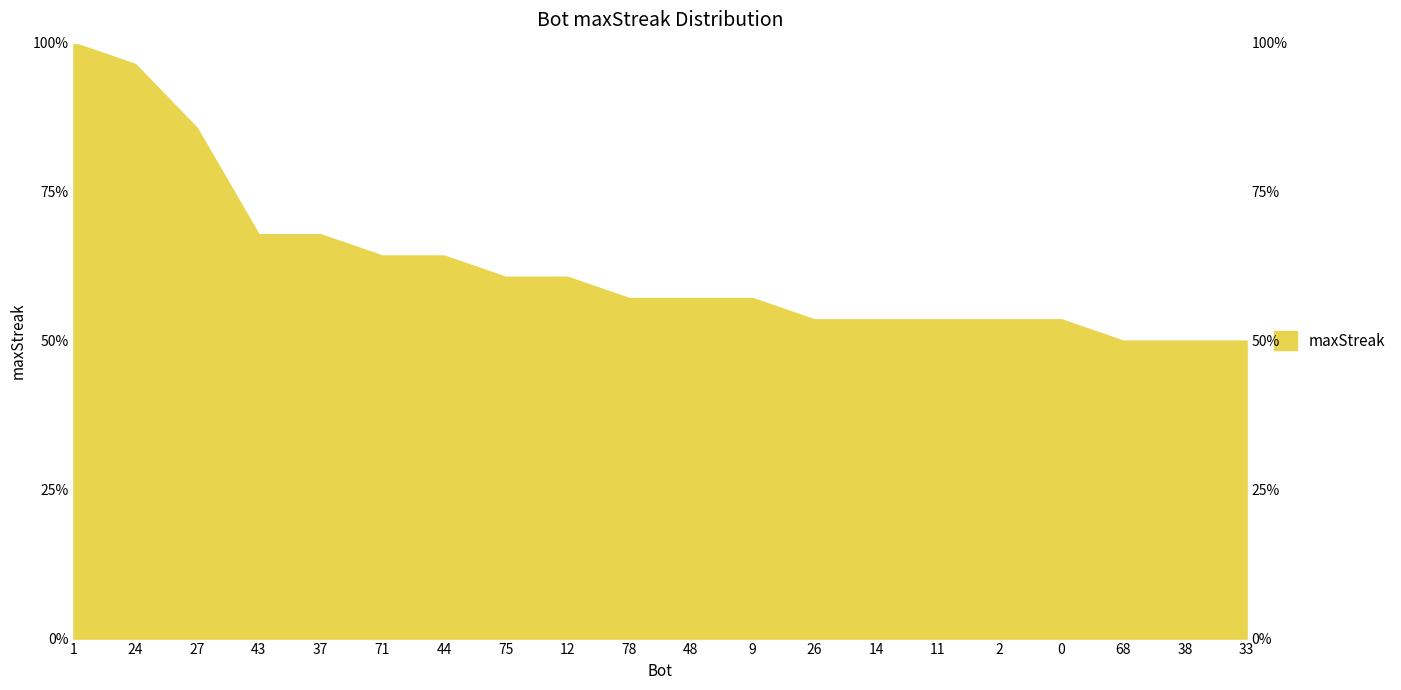

List the labels in order of value, largest first.

1, 24, 27, 43, 37, 71, 44, 75, 12, 78, 48, 9, 26, 14, 11, 2, 0, 68, 38, 33